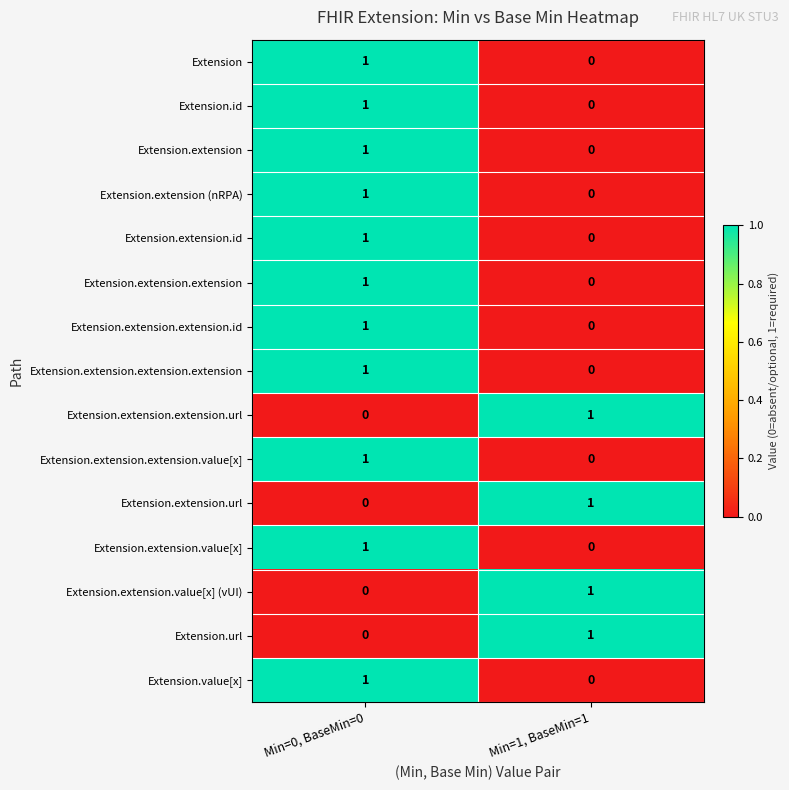

Reading left to right, list all the values displayed in this chart.

Extension: Min=0, BaseMin=0=1	Min=1, BaseMin=1=0
Extension.id: Min=0, BaseMin=0=1	Min=1, BaseMin=1=0
Extension.extension: Min=0, BaseMin=0=1	Min=1, BaseMin=1=0
Extension.extension (nRPA): Min=0, BaseMin=0=1	Min=1, BaseMin=1=0
Extension.extension.id: Min=0, BaseMin=0=1	Min=1, BaseMin=1=0
Extension.extension.extension: Min=0, BaseMin=0=1	Min=1, BaseMin=1=0
Extension.extension.extension.id: Min=0, BaseMin=0=1	Min=1, BaseMin=1=0
Extension.extension.extension.extension: Min=0, BaseMin=0=1	Min=1, BaseMin=1=0
Extension.extension.extension.url: Min=0, BaseMin=0=0	Min=1, BaseMin=1=1
Extension.extension.extension.value[x]: Min=0, BaseMin=0=1	Min=1, BaseMin=1=0
Extension.extension.url: Min=0, BaseMin=0=0	Min=1, BaseMin=1=1
Extension.extension.value[x]: Min=0, BaseMin=0=1	Min=1, BaseMin=1=0
Extension.extension.value[x] (vUI): Min=0, BaseMin=0=0	Min=1, BaseMin=1=1
Extension.url: Min=0, BaseMin=0=0	Min=1, BaseMin=1=1
Extension.value[x]: Min=0, BaseMin=0=1	Min=1, BaseMin=1=0